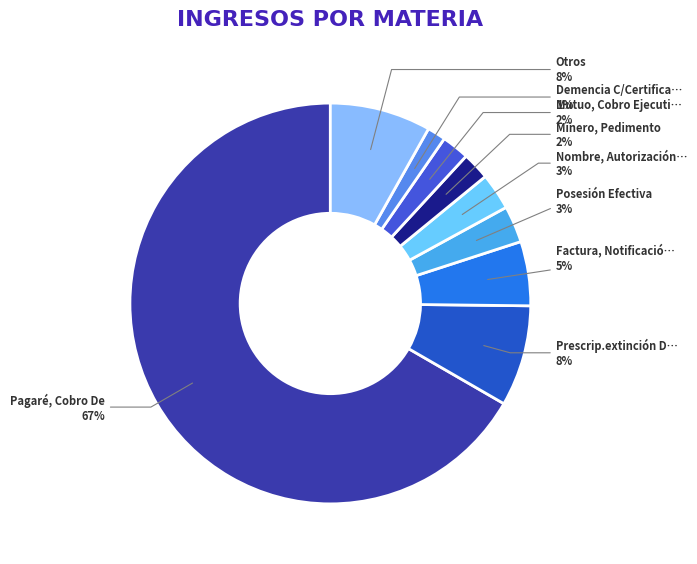

How many segments does this pie chart have?

9